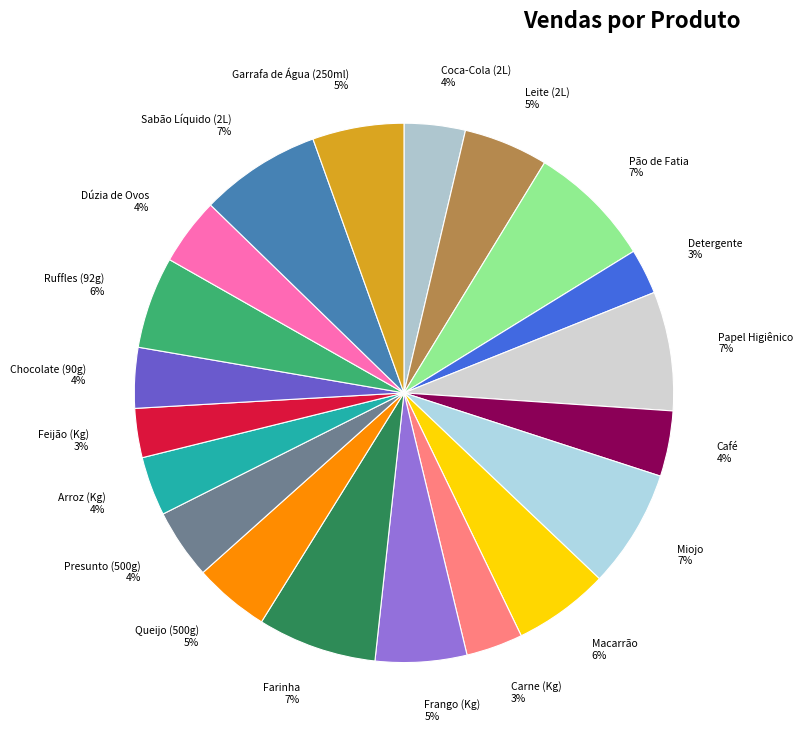

Between Coca-Cola (2L) and Leite (2L), which is larger?

Leite (2L)